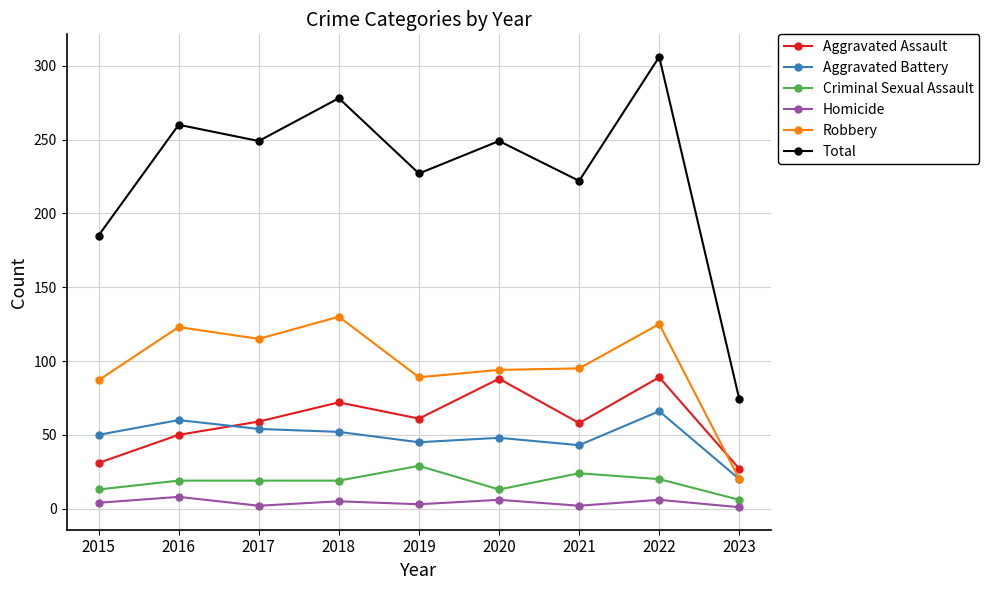

How many lines are shown in the chart?

6